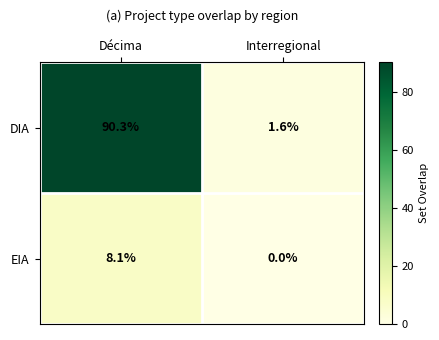

Reading left to right, transcribe all the data shown in this chart.

DIA: Décima=90.3	Interregional=1.6
EIA: Décima=8.1	Interregional=0.0